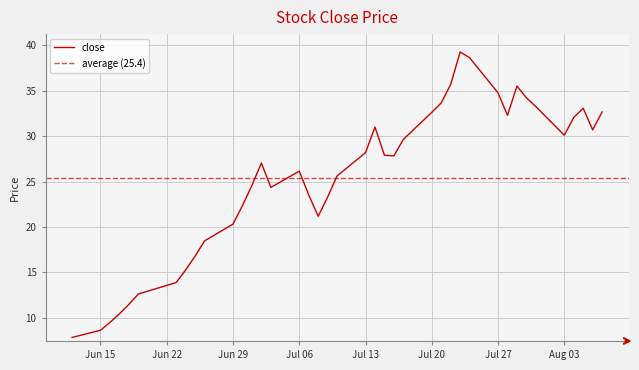

How many points are higher than both their immediate neighbors (excluding endpoints)?

6